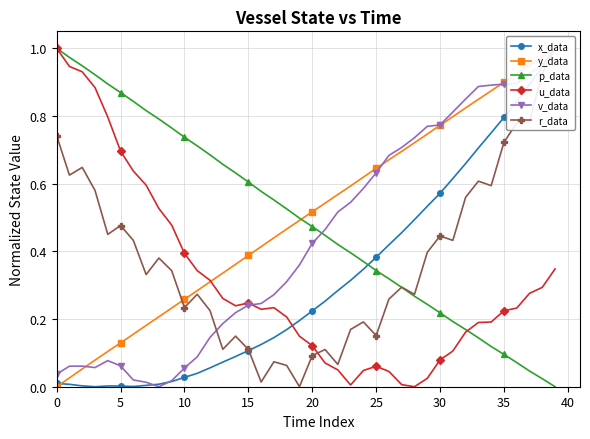

What are all the series names shown in the legend?

x_data, y_data, p_data, u_data, v_data, r_data